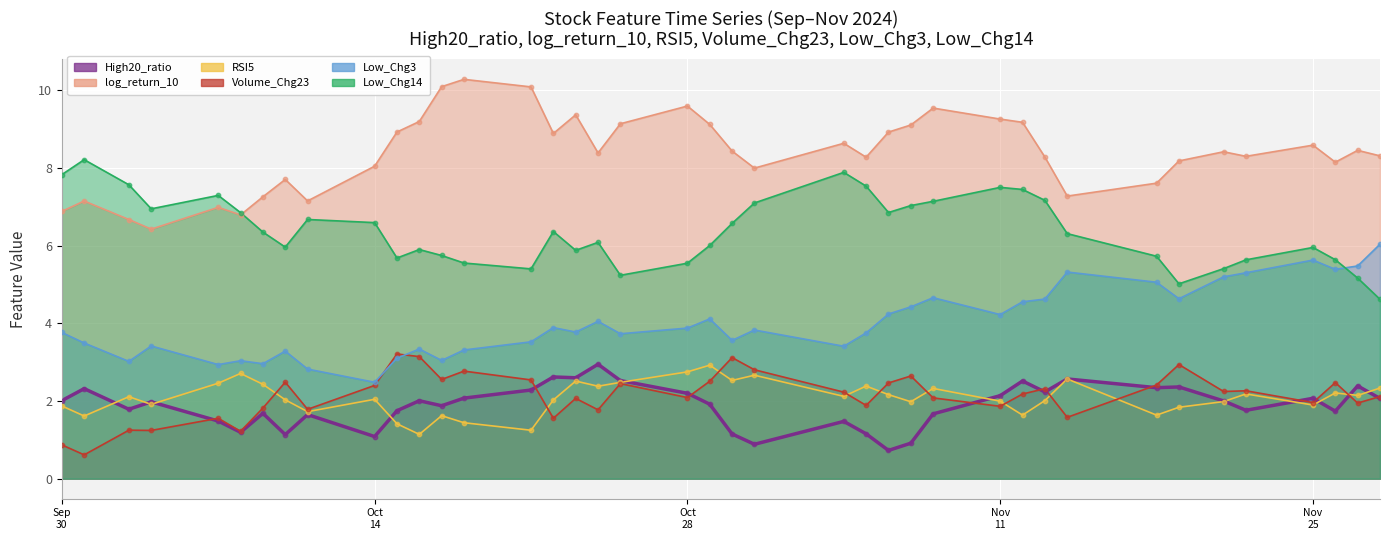

Which series has the largest Y range (max minus min)?

log_return_10